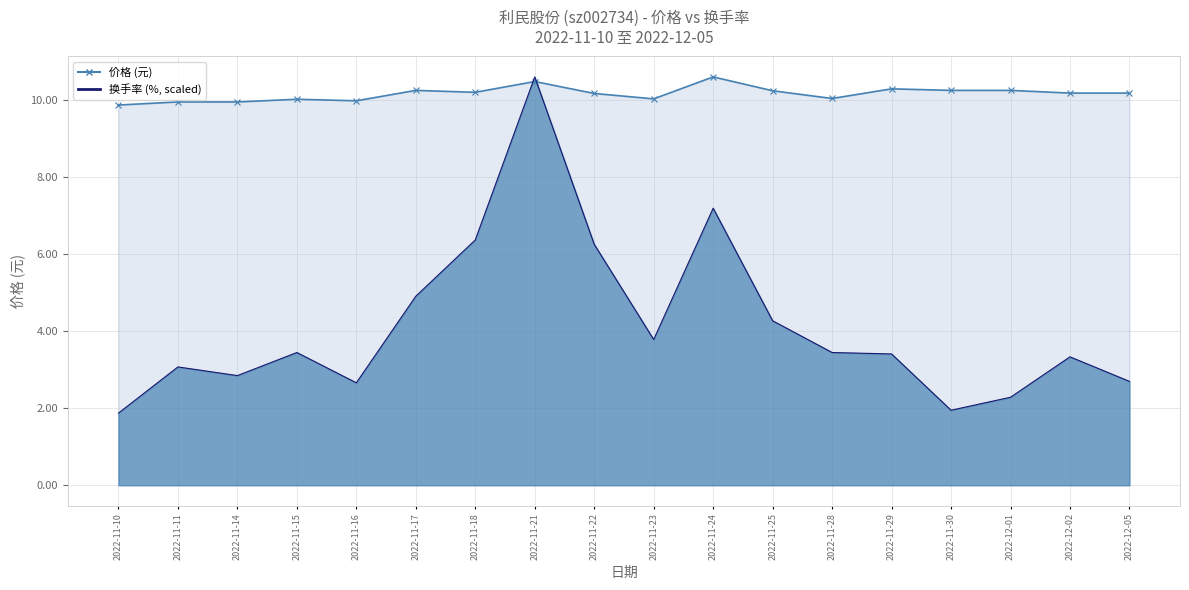

What is the sum of all 价格 values?

182.9